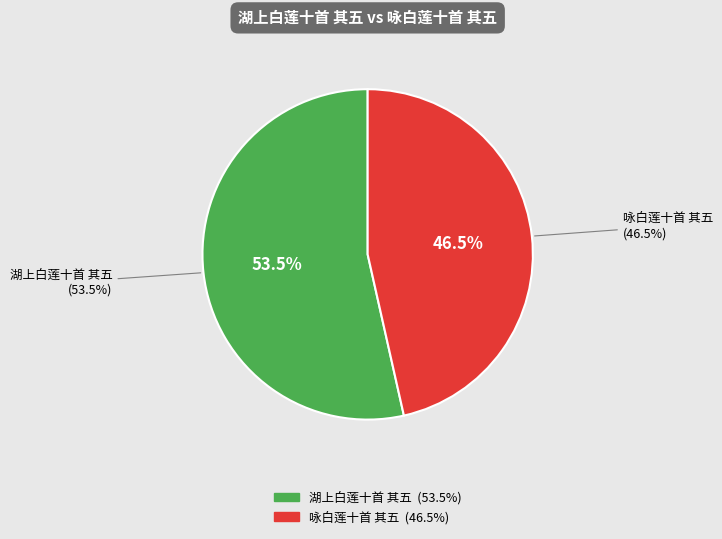

To the nearest percent, what is the difference between the 湖上白莲十首 其五 and 咏白莲十首 其五 slice percentages?

7%